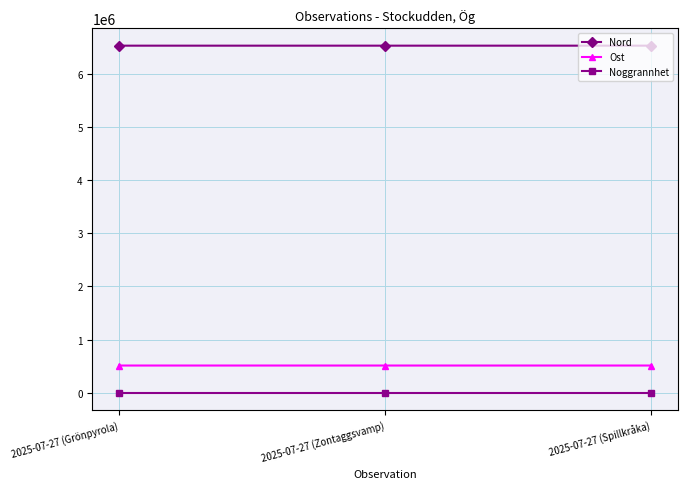

What is the lowest value of the Ost series?

515630